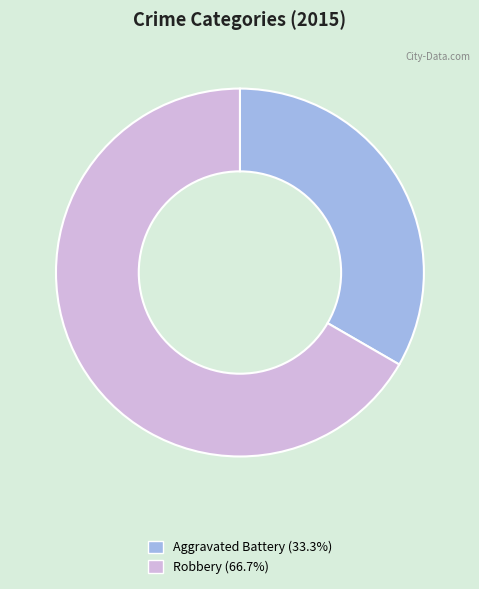

Combined, do Robbery and Aggravated Battery account for over 50%?

Yes